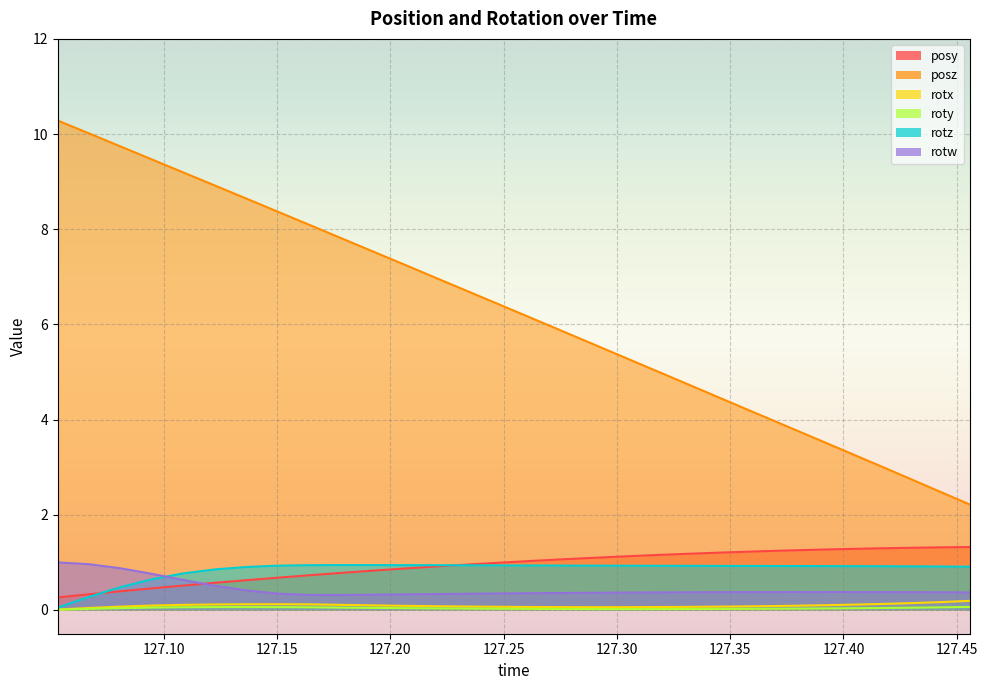

How many data points in posz are less than 6?

14